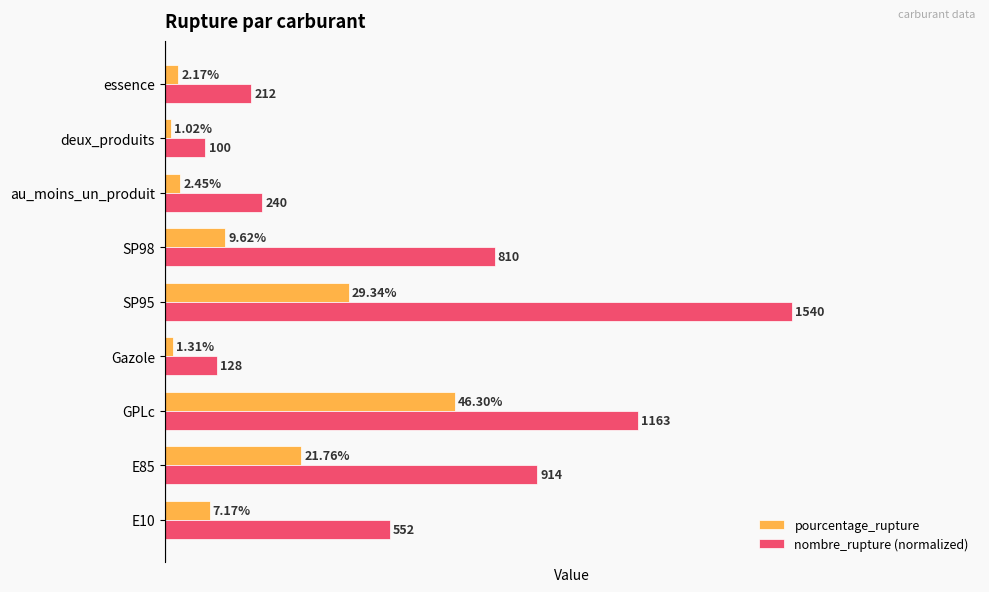

Which series has the widest spread of values?

nombre_rupture (normalized)